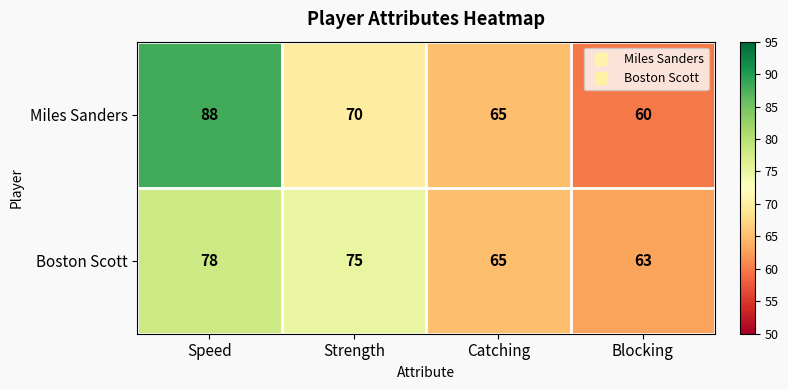

Reading right to left, list all the values displayed in this chart.

Miles Sanders: 60	65	70	88
Boston Scott: 63	65	75	78